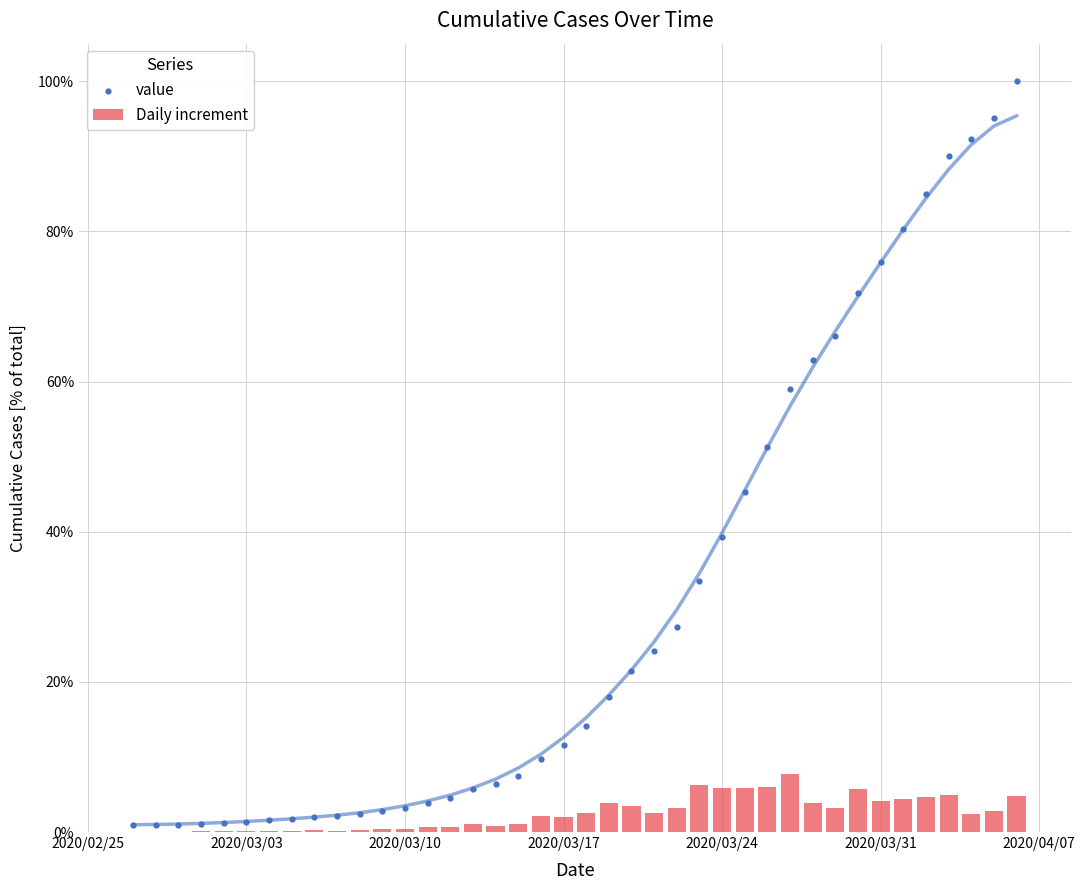

Which series has the largest Y range (max minus min)?

value